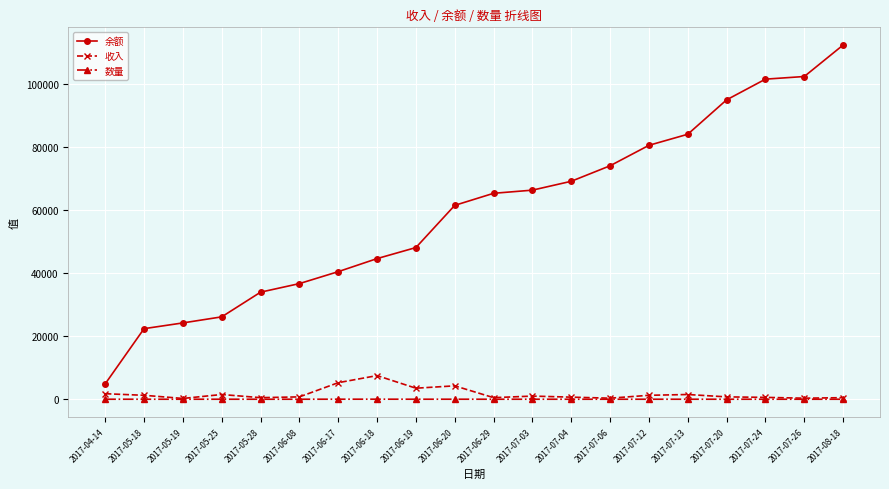

Is the value of 余额 at 2017-06-08 greater than the value of 收入 at 2017-05-18?

Yes